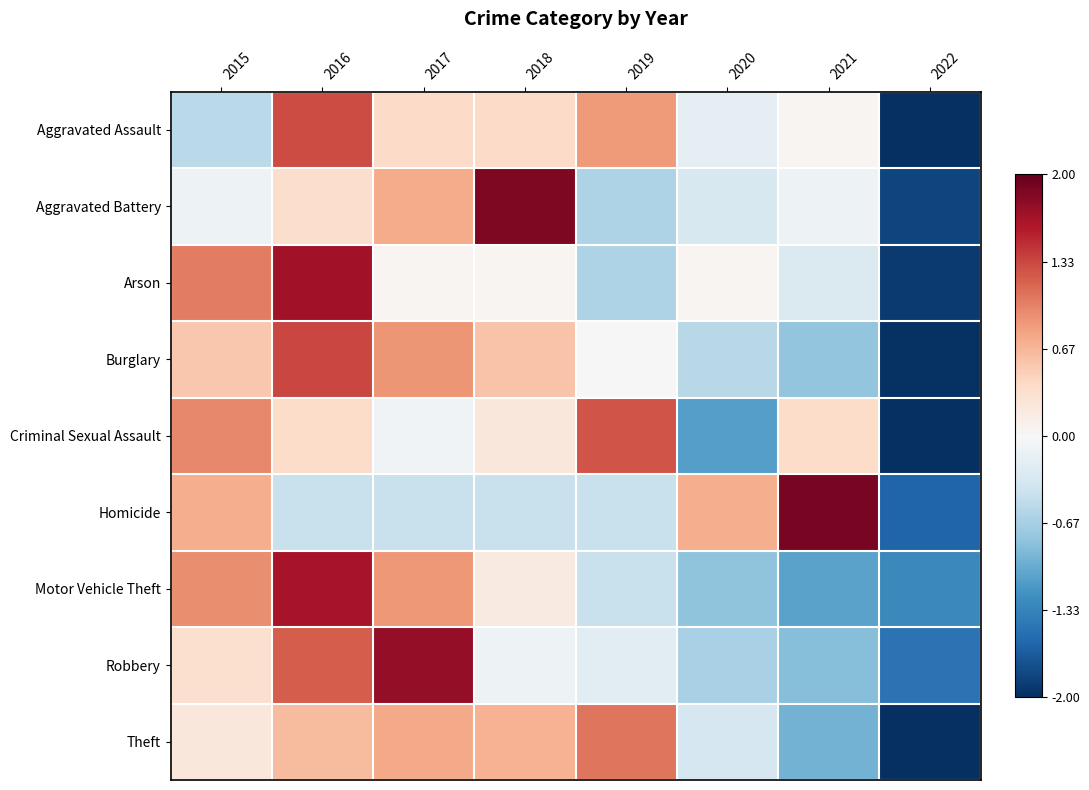

How many data points does each series have?

8